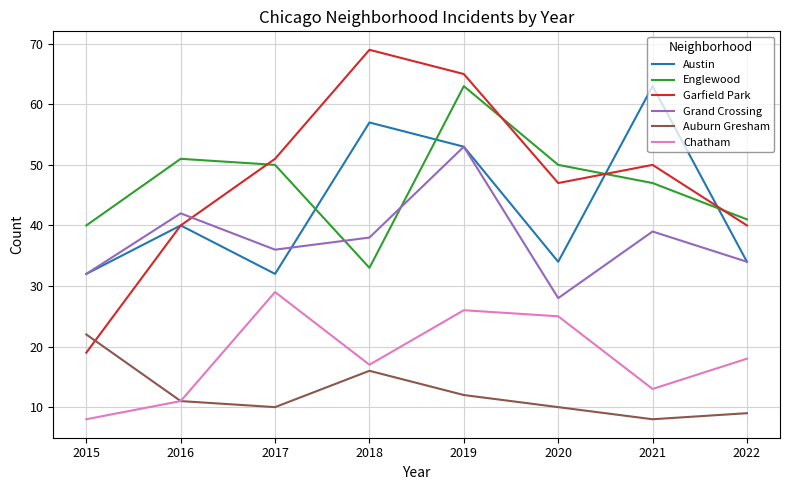

Rank the series at 2021 from highest to lowest value.

Austin, Garfield Park, Englewood, Grand Crossing, Chatham, Auburn Gresham